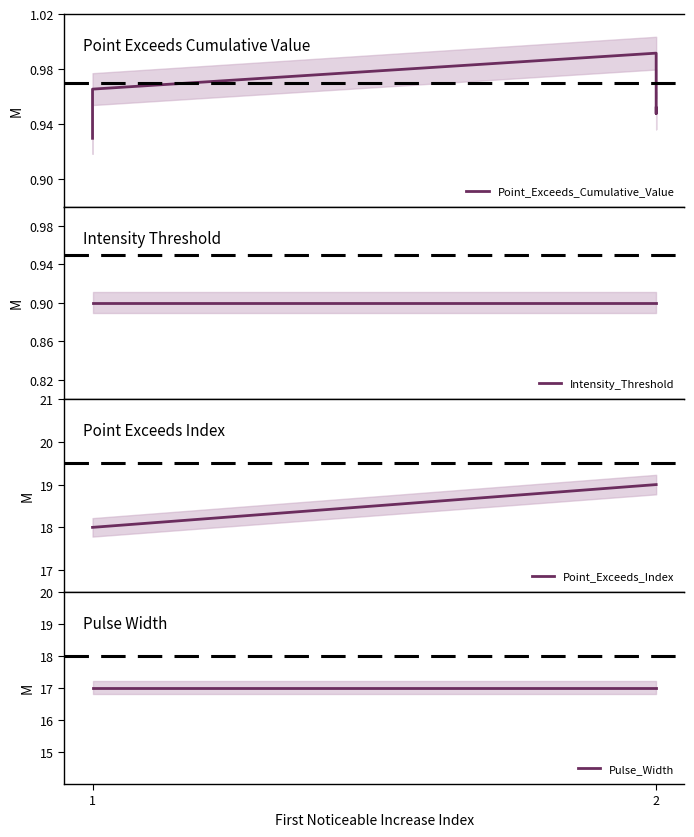

What is the average value of the Point_Exceeds_Cumulative_Value series?

1.0